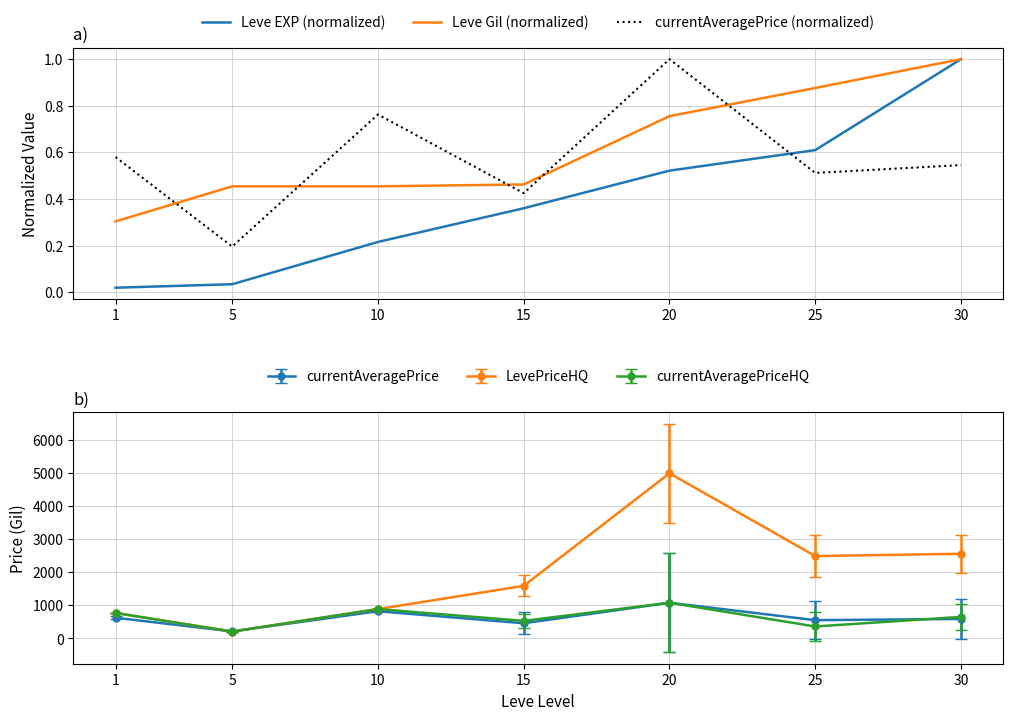

Reading left to right, list all the values displayed in this chart.

Leve EXP (normalized): 1=0.0	5=0.0	10=0.2	15=0.4	20=0.5	25=0.6	30=1.0
Leve Gil (normalized): 1=0.3	5=0.5	10=0.5	15=0.5	20=0.8	25=0.9	30=1.0
currentAveragePrice (normalized): 1=0.6	5=0.2	10=0.8	15=0.4	20=1.0	25=0.5	30=0.5